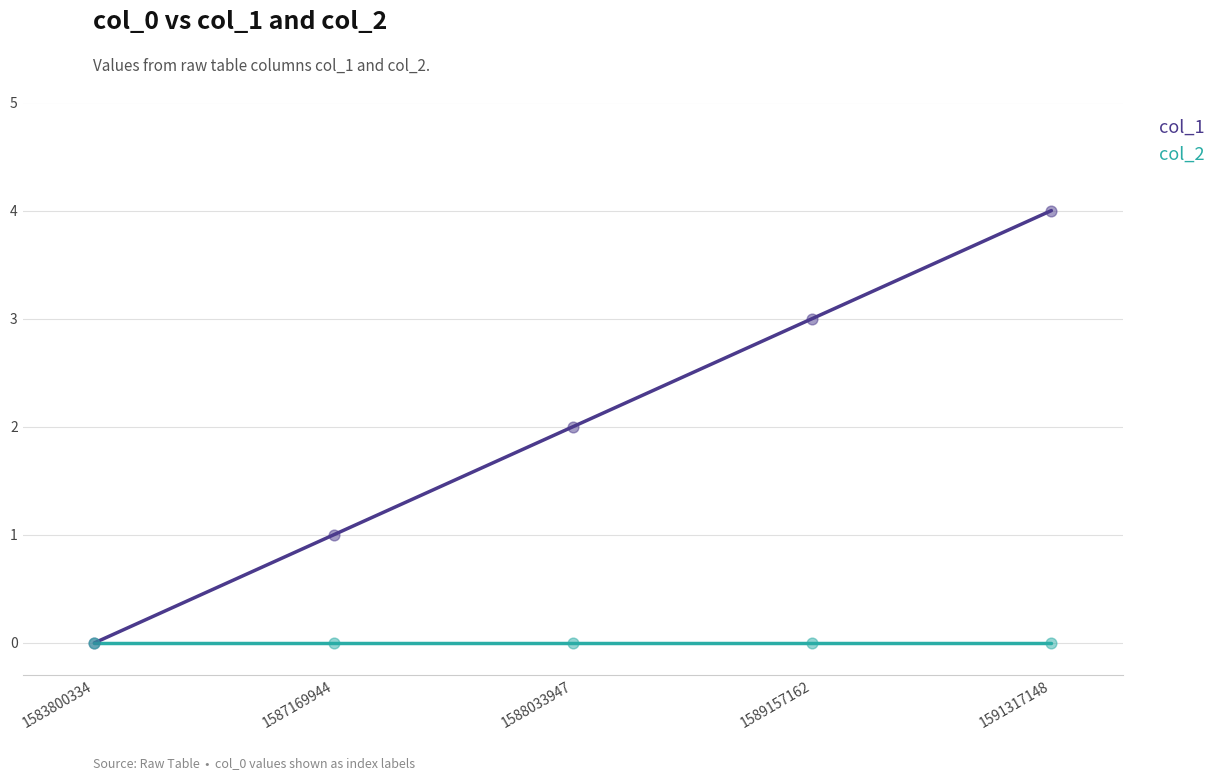

What are all the series names shown in the legend?

col_1, col_2